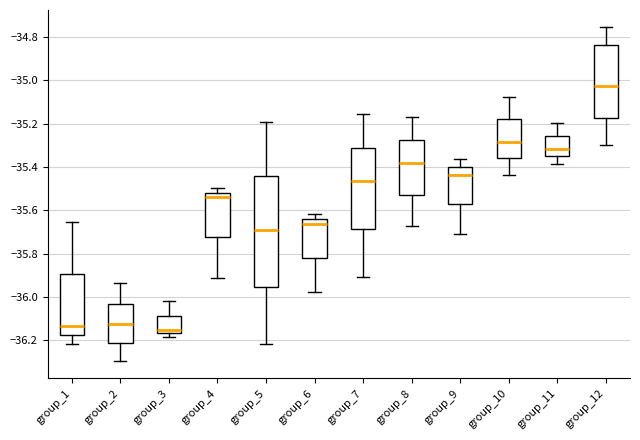

Reading left to right, read every box against the y-axis: the position of its median line, the range the box covers, and the ends of its whiskers. The values are not printed on the chart, so give them approximately, as read against the axis.

group_1: median -36.14, box -36.18 to -35.90, whiskers -36.22 to -35.66
group_2: median -36.12, box -36.22 to -36.04, whiskers -36.30 to -35.94
group_3: median -36.16 (just above the box's lower edge), box -36.16 to -36.08, whiskers -36.18 to -36.02
group_4: median -35.54, box -35.72 to -35.52, whiskers -35.92 to -35.50
group_5: median -35.68, box -35.96 to -35.44, whiskers -36.22 to -35.20
group_6: median -35.66, box -35.82 to -35.64, whiskers -35.98 to -35.62
group_7: median -35.46, box -35.68 to -35.32, whiskers -35.90 to -35.16
group_8: median -35.38, box -35.52 to -35.28, whiskers -35.68 to -35.16
group_9: median -35.44, box -35.58 to -35.40, whiskers -35.70 to -35.36
group_10: median -35.28, box -35.36 to -35.18, whiskers -35.44 to -35.08
group_11: median -35.32, box -35.36 to -35.26, whiskers -35.38 to -35.20
group_12: median -35.02, box -35.18 to -34.84, whiskers -35.30 to -34.76